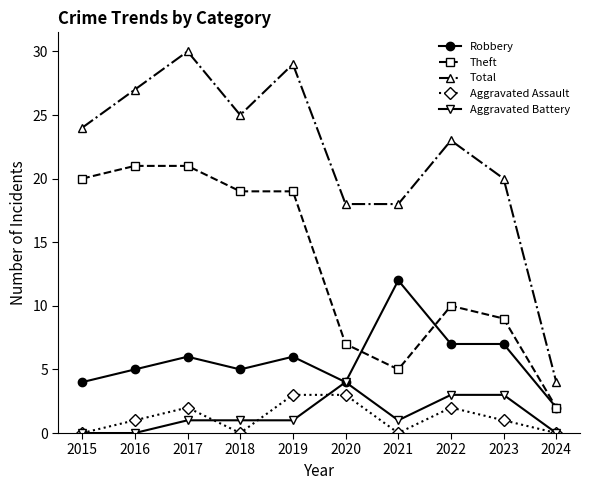

Which series has the largest total across all categories?

Total